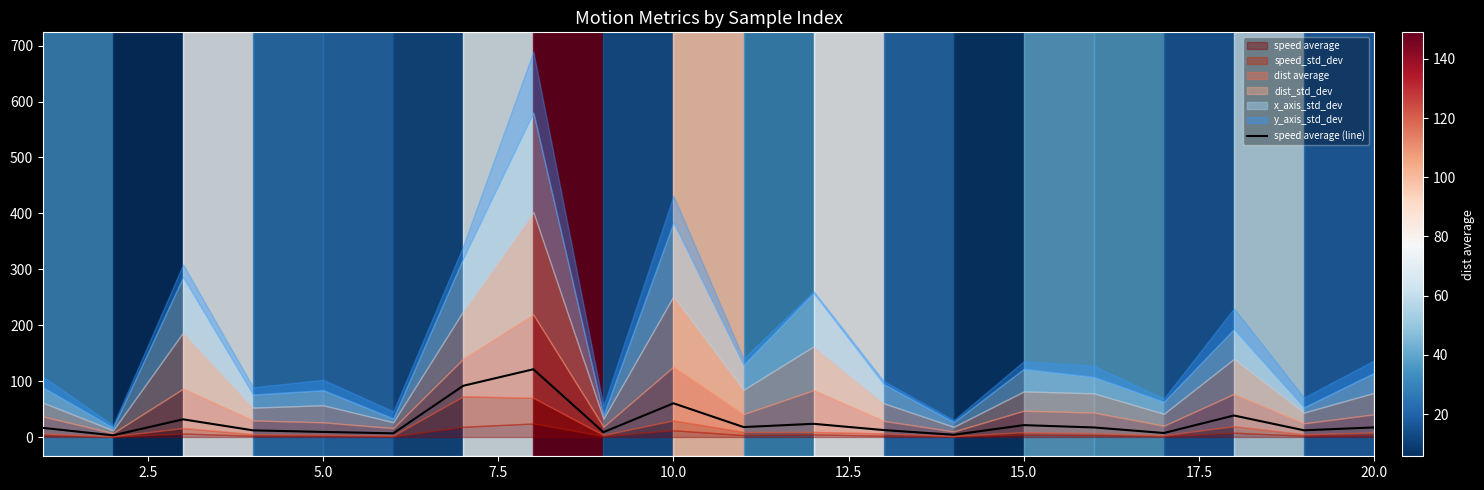

The value of speed average (line) at 10.0 is 60.3. True or false?

True